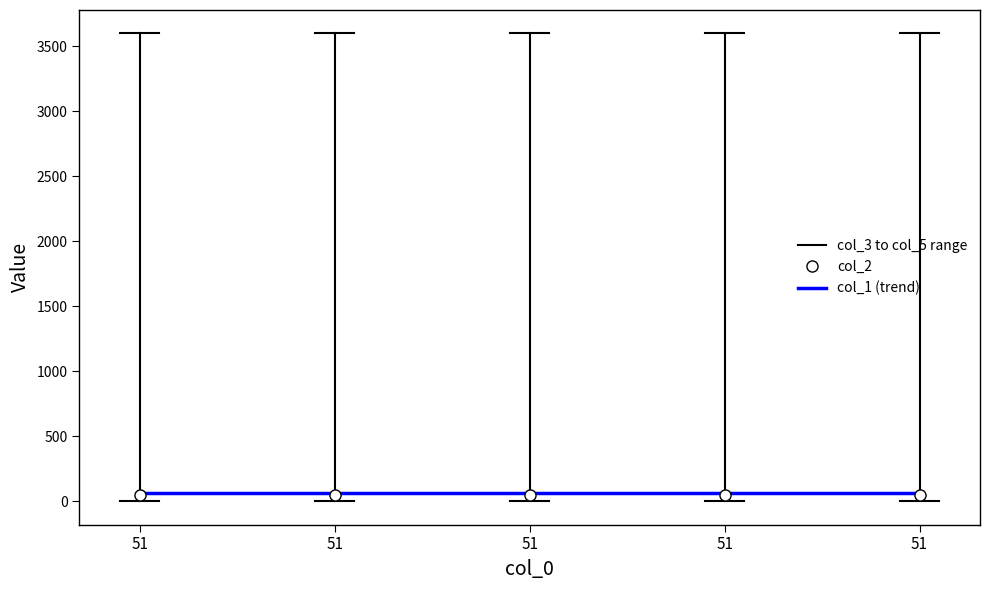

Where is col_2 nearest to the value 51?

51